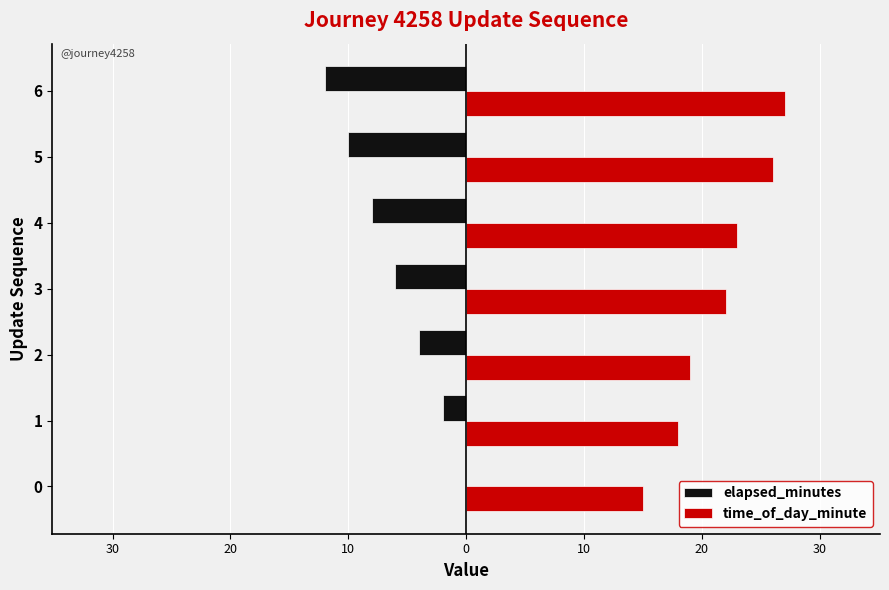

What are all the series names shown in the legend?

elapsed_minutes, time_of_day_minute